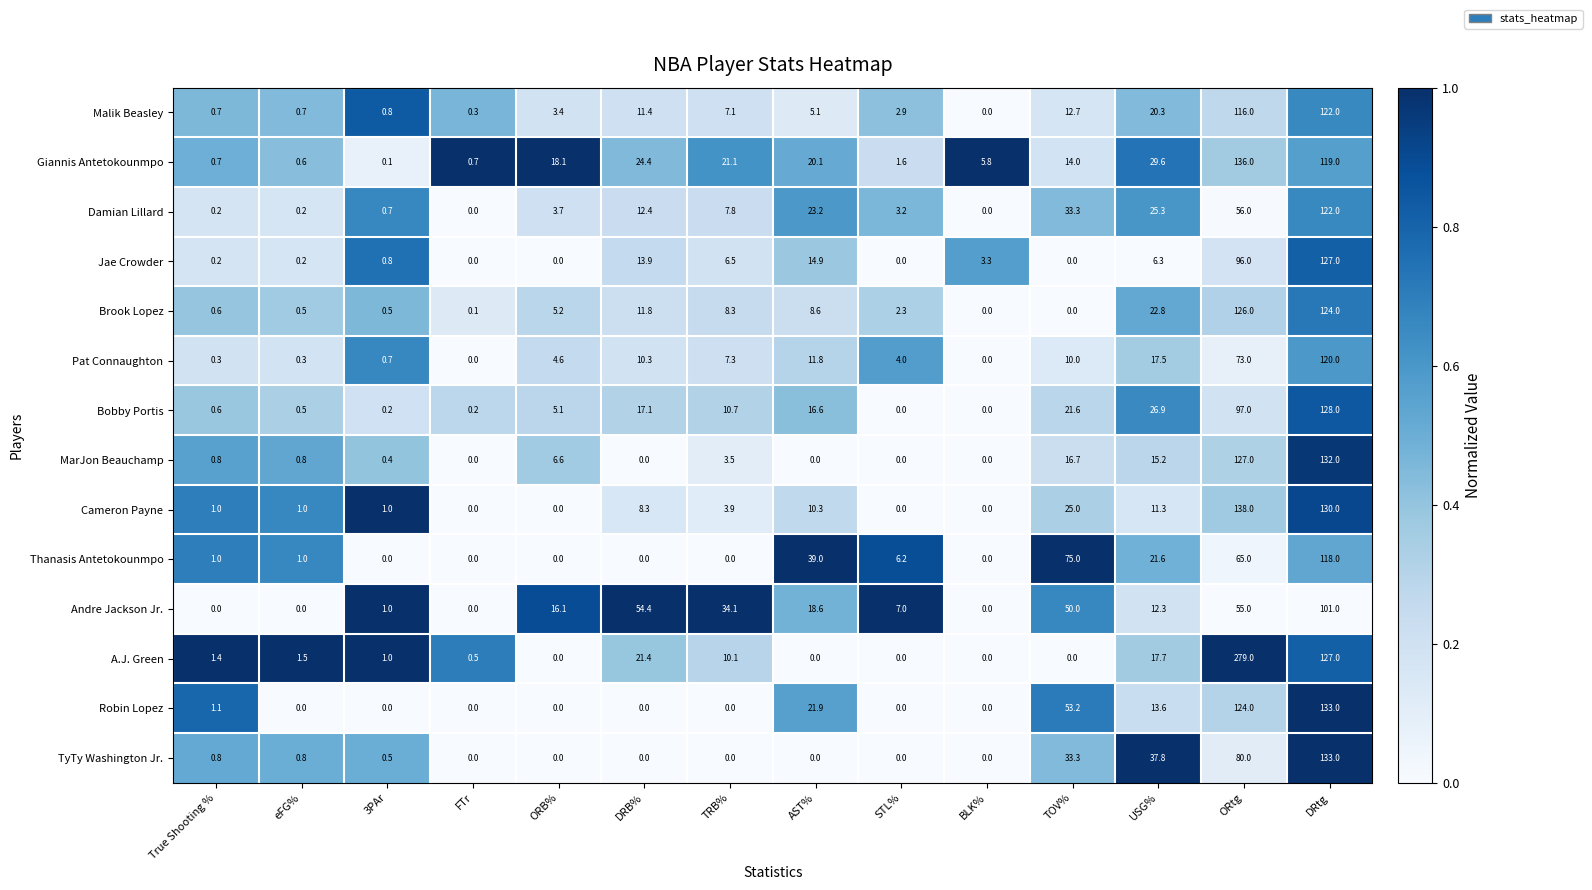

Which series changed the most between FTr and STL%?

Andre Jackson Jr.